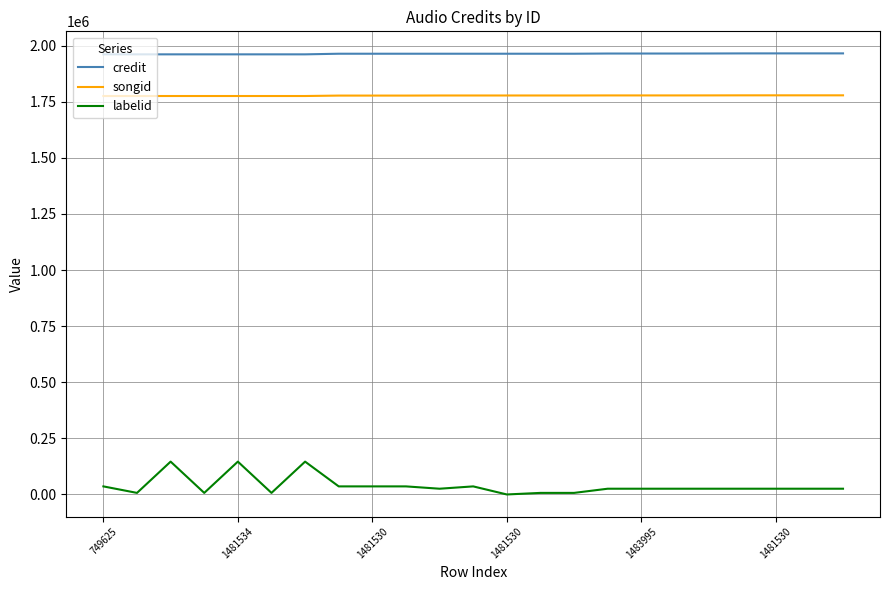

What is the difference between the maximum and minimum values in the credit series?

4289